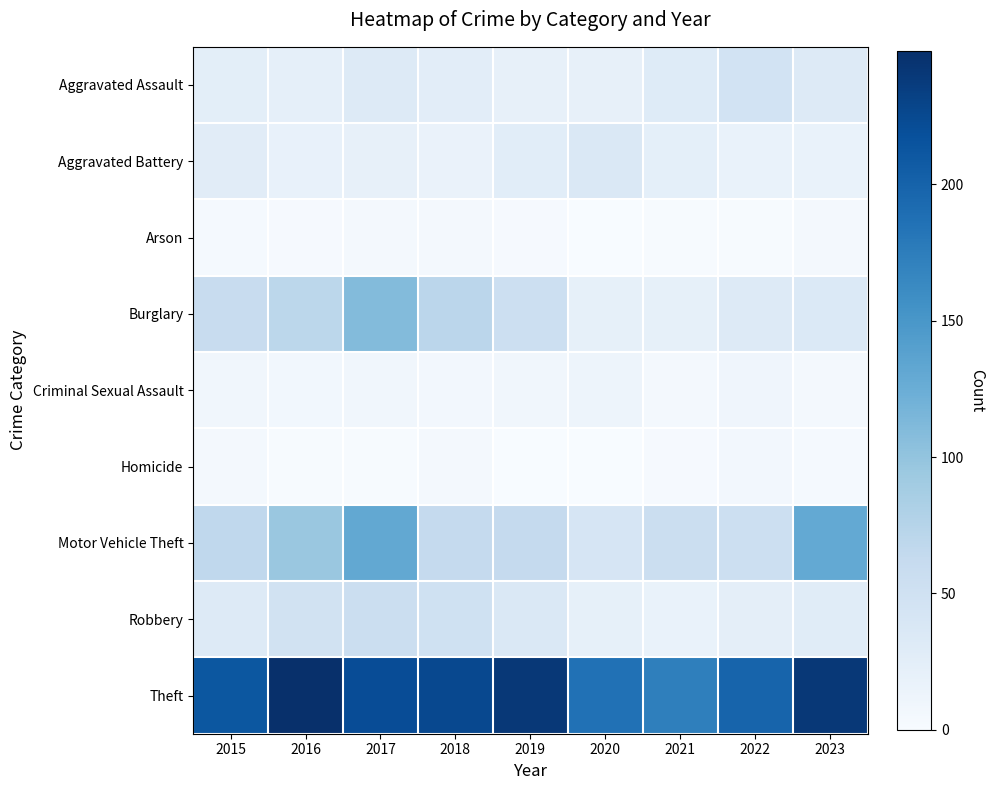

Reading left to right, what are all the values shown in this chart?

Aggravated Assault: 2015=25	2016=22	2017=33	2018=26	2019=20	2020=20	2021=31	2022=46	2023=32
Aggravated Battery: 2015=28	2016=19	2017=20	2018=16	2019=27	2020=36	2021=23	2022=17	2023=17
Arson: 2015=3	2016=2	2017=4	2018=4	2019=2	2020=0	2021=1	2022=1	2023=5
Burglary: 2015=60	2016=70	2017=109	2018=71	2019=54	2020=21	2021=21	2022=32	2023=35
Criminal Sexual Assault: 2015=8	2016=7	2017=8	2018=6	2019=8	2020=12	2021=5	2022=10	2023=5
Homicide: 2015=4	2016=1	2017=1	2018=4	2019=0	2020=0	2021=2	2022=6	2023=3
Motor Vehicle Theft: 2015=67	2016=96	2017=131	2018=63	2019=63	2020=41	2021=55	2022=54	2023=130
Robbery: 2015=33	2016=48	2017=55	2018=50	2019=36	2020=21	2021=17	2022=24	2023=29
Theft: 2015=212	2016=249	2017=221	2018=225	2019=241	2020=186	2021=173	2022=199	2023=241